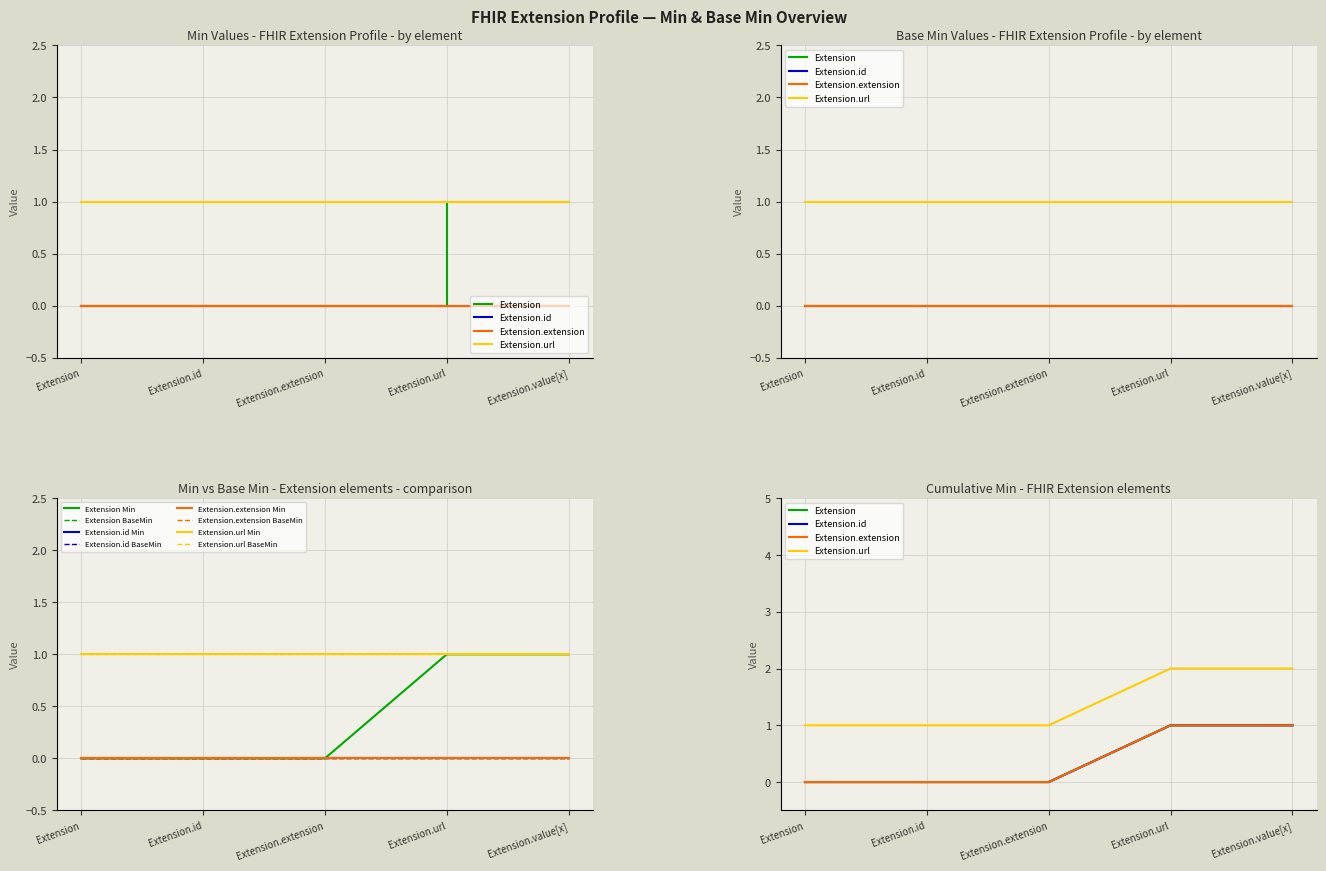

True or false: Extension.url and Extension cross at least once.

False